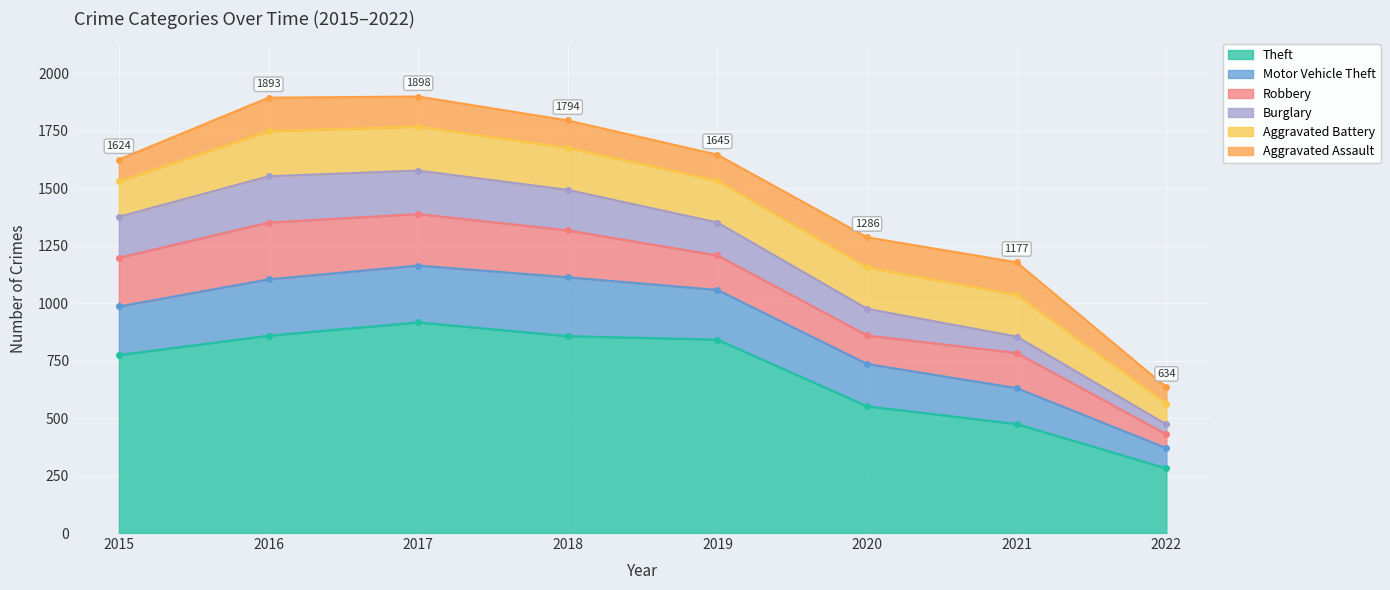

At how many categories does at least one series exceed 860?

1